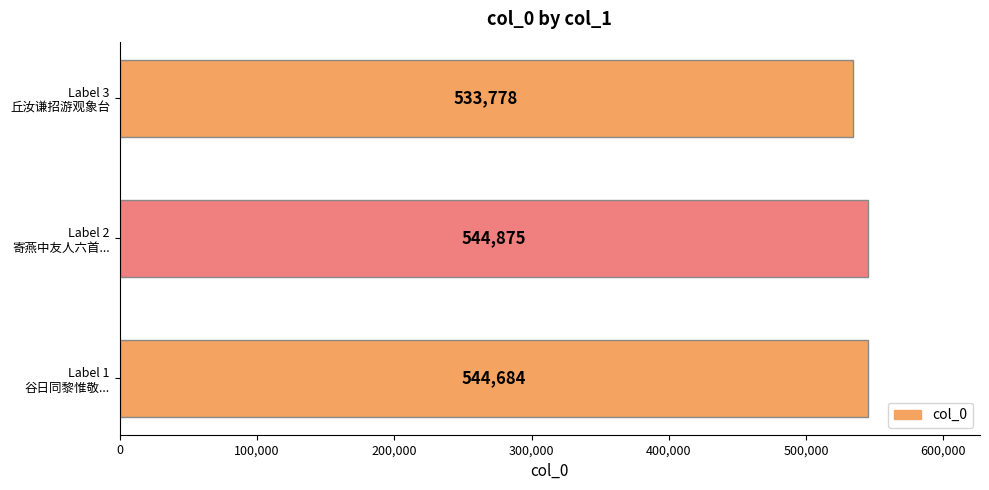

What is the average value?

541112